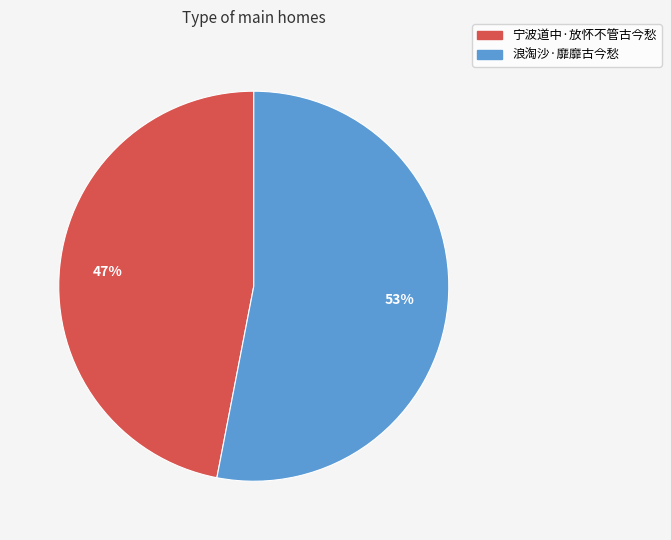

How many slices are in this pie chart?

2